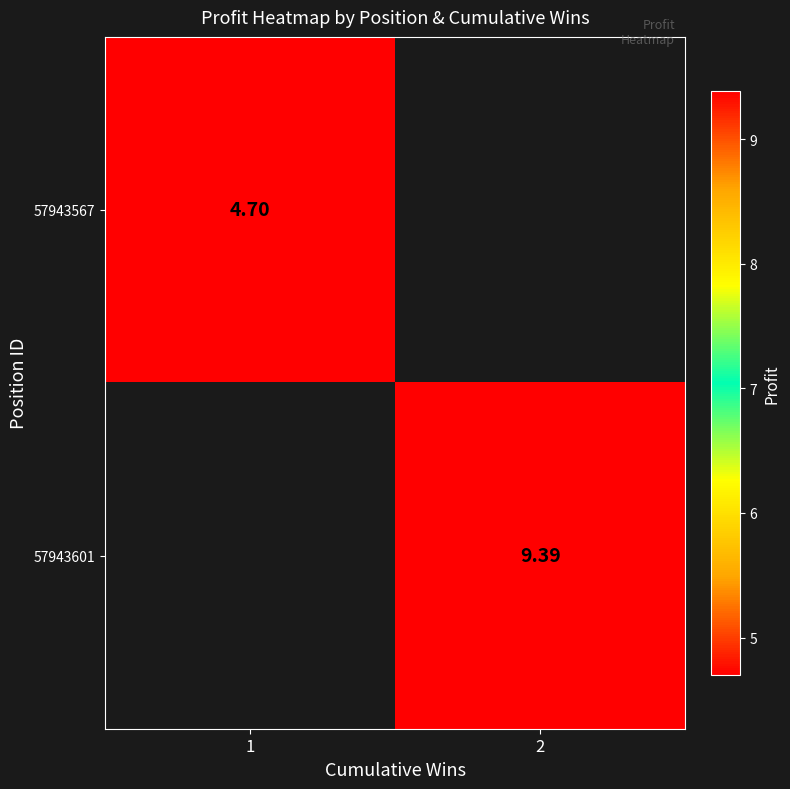

At which label does 57943567 reach its minimum?

1